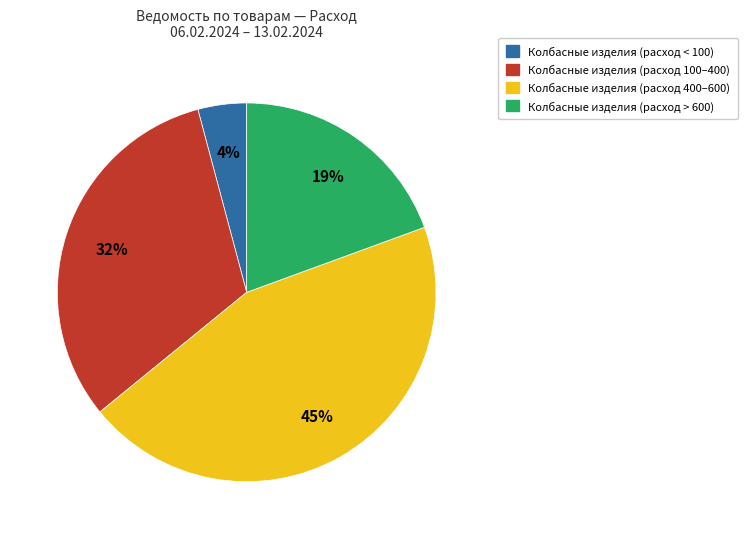

Does any single category account for the majority?

No